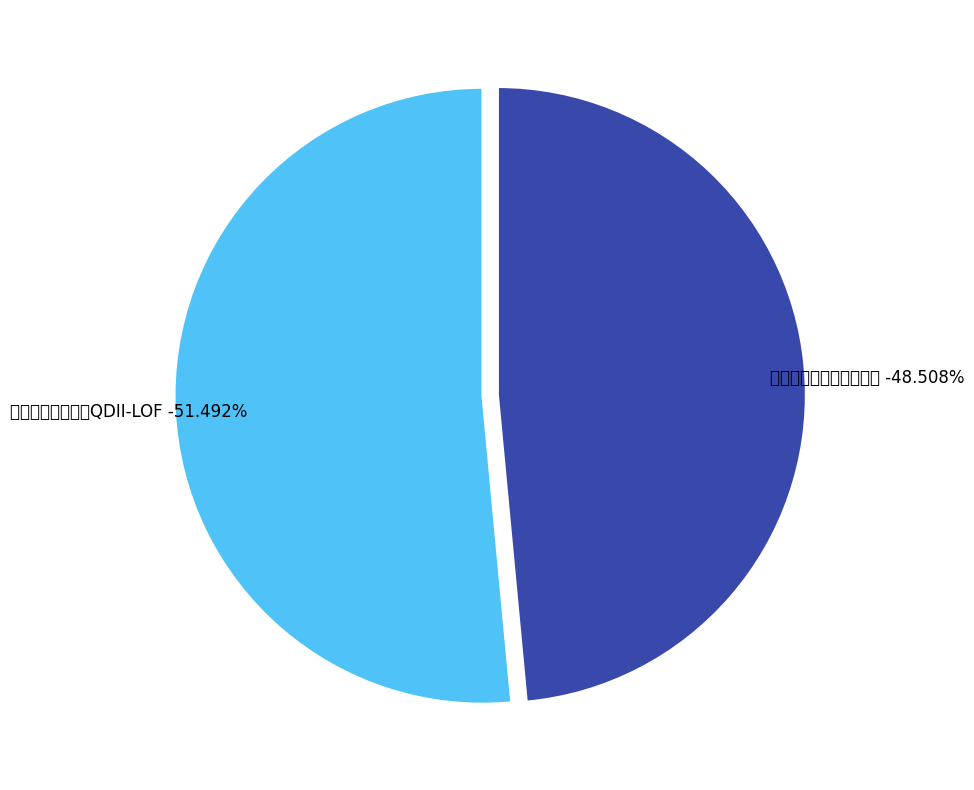

To the nearest percent, what portion does 南方沪港深核心优势混合 represent?

49%